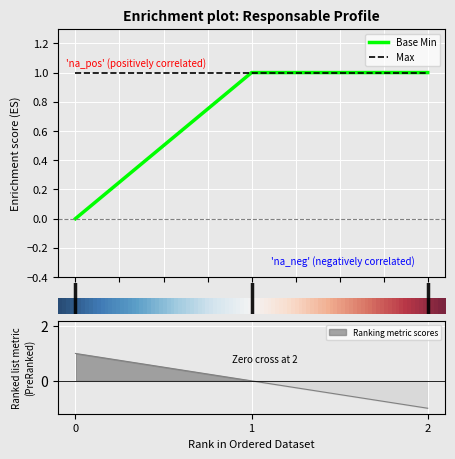

The value at 0.00 is 0. True or false?

True